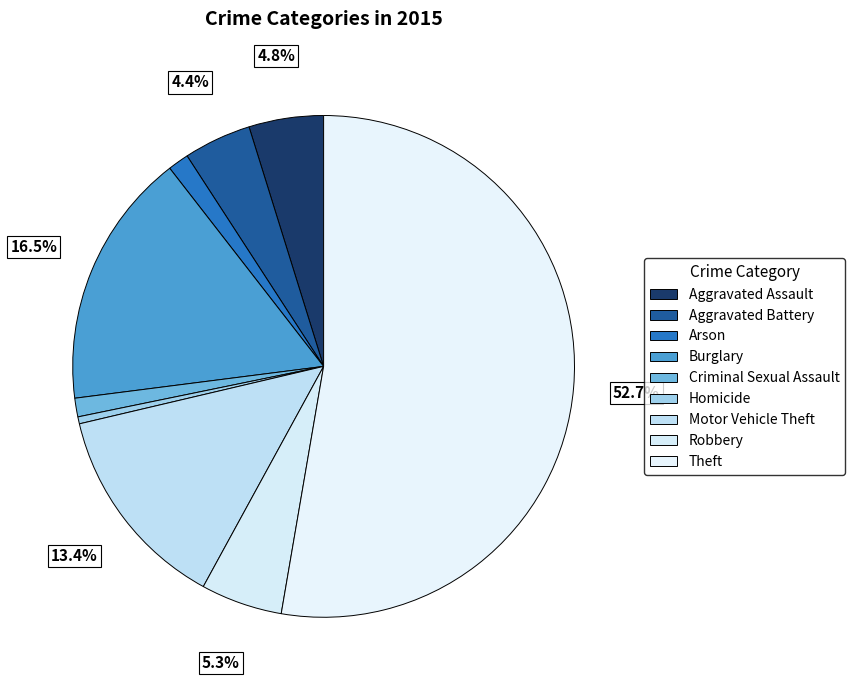

To the nearest percent, what percentage of the pie is Aggravated Assault?

5%